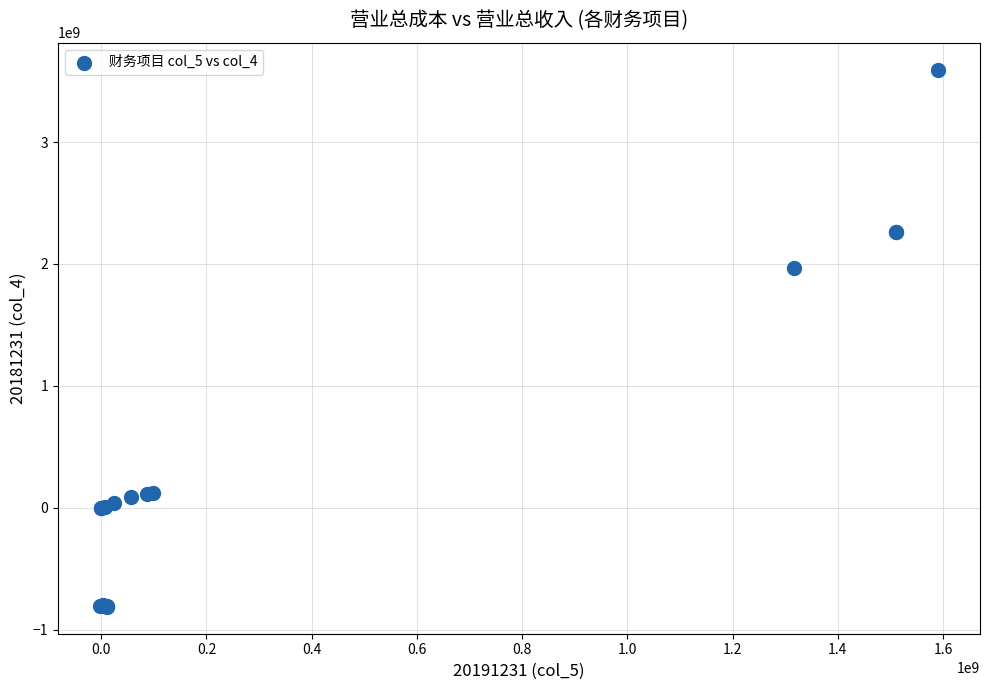

What Y value in the scatter plot is closest to 1391088945?

1969648862.3